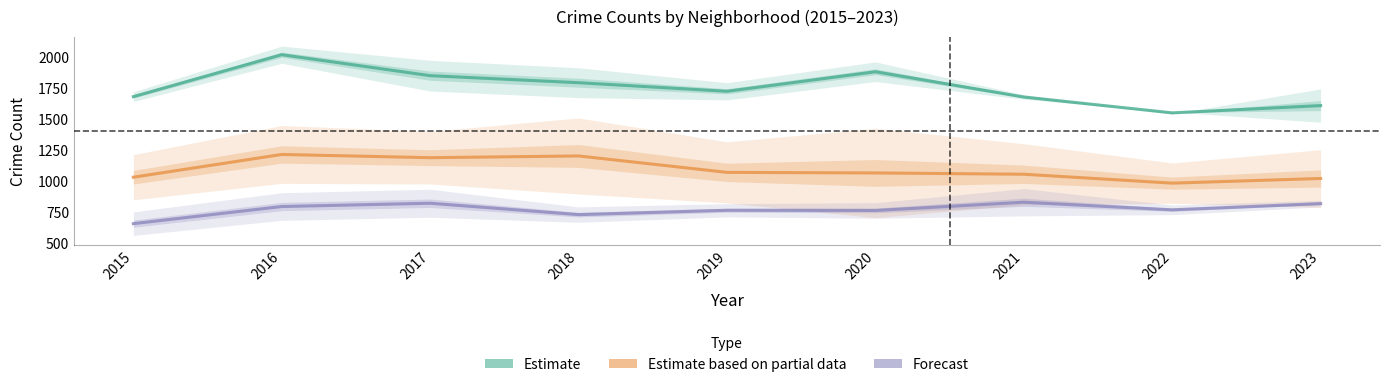

True or false: Forecast and Estimate intersect in this chart.

False